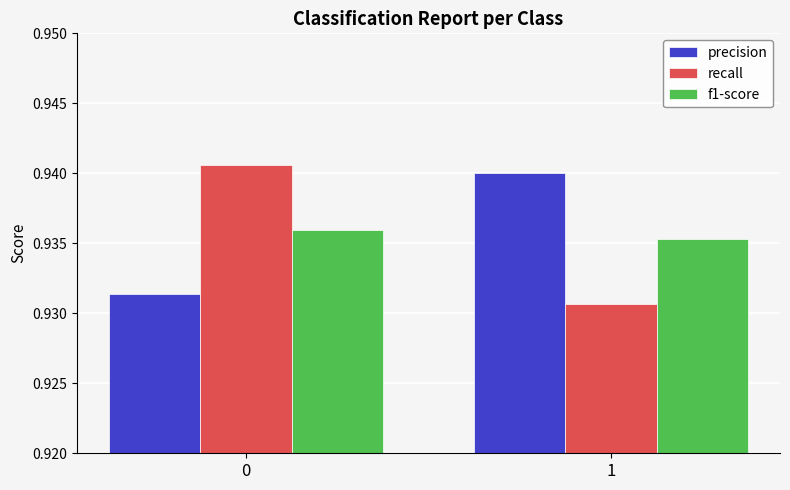

How many bars are there in each group?

3